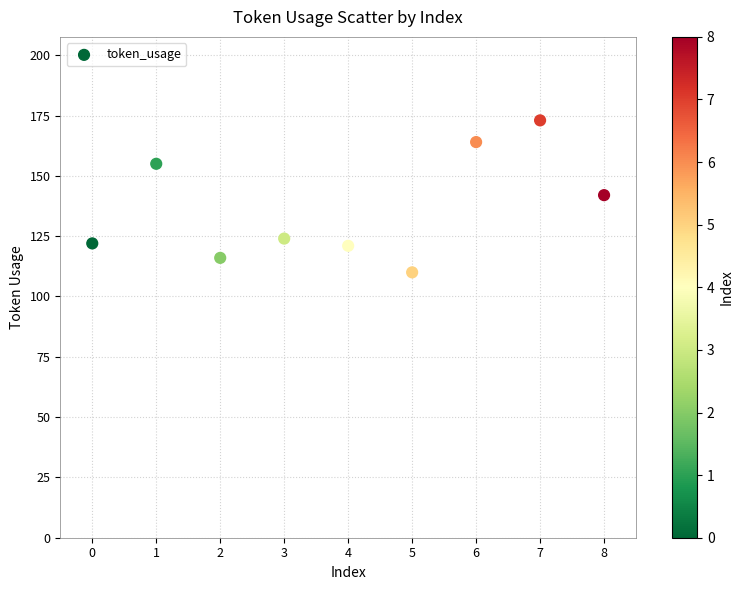

What is the range of Y values (max minus min)?

63